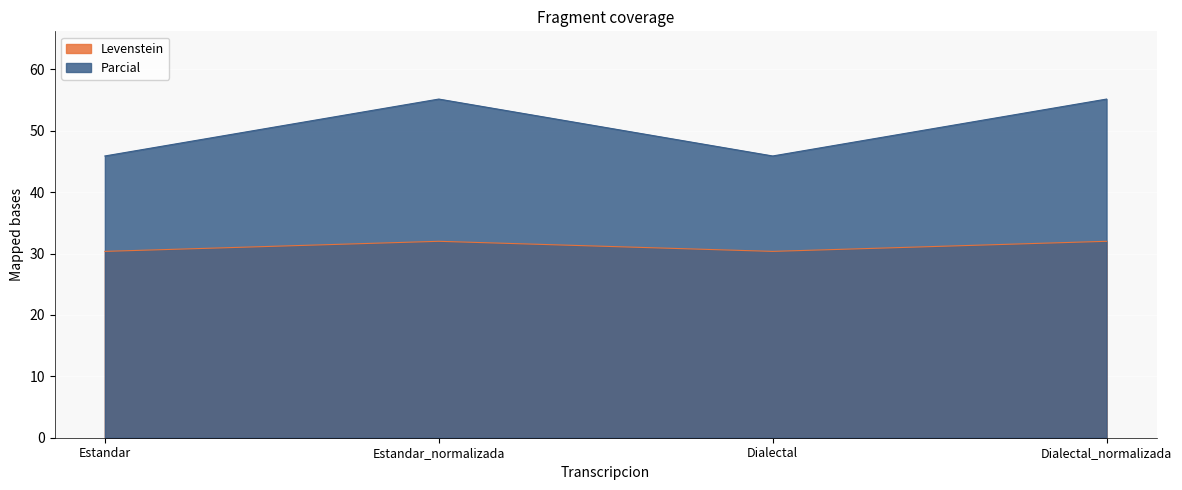

True or false: Levenstein and Parcial intersect in this chart.

False